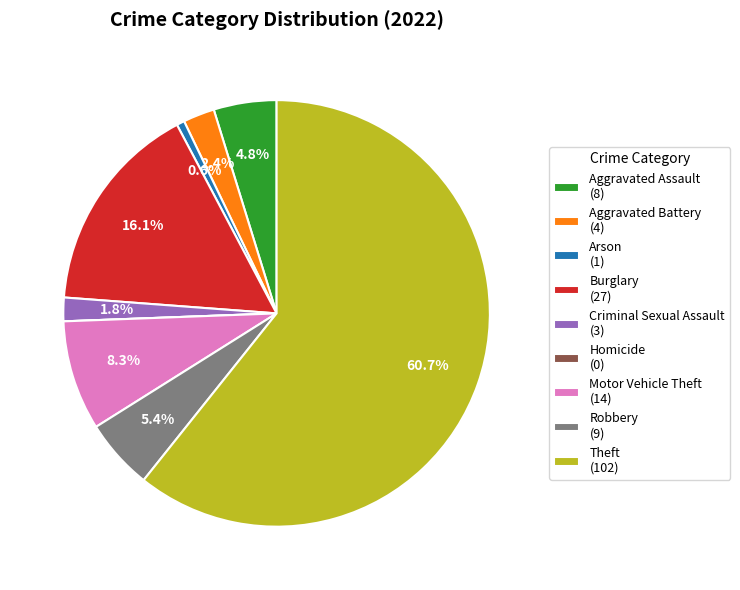

Does Arson (1) account for over 50% of the chart?

No